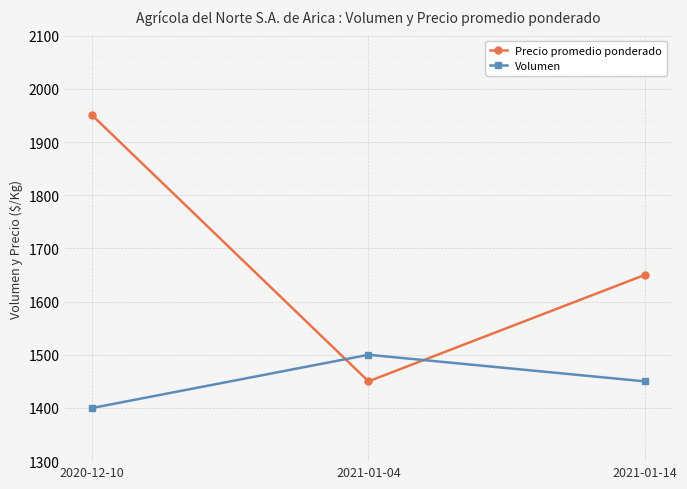

What is the maximum value for Volumen?

1500